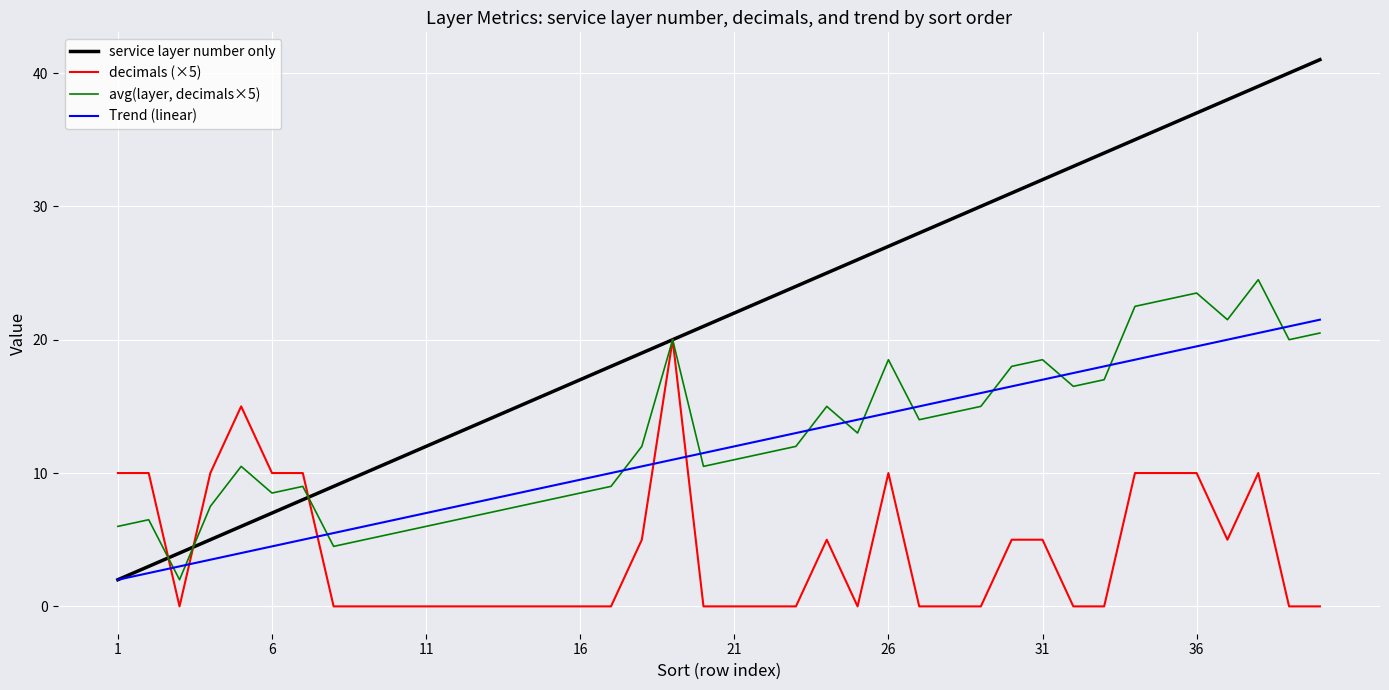

True or false: avg(layer, decimals×5) and Trend (linear) cross at least once.

True